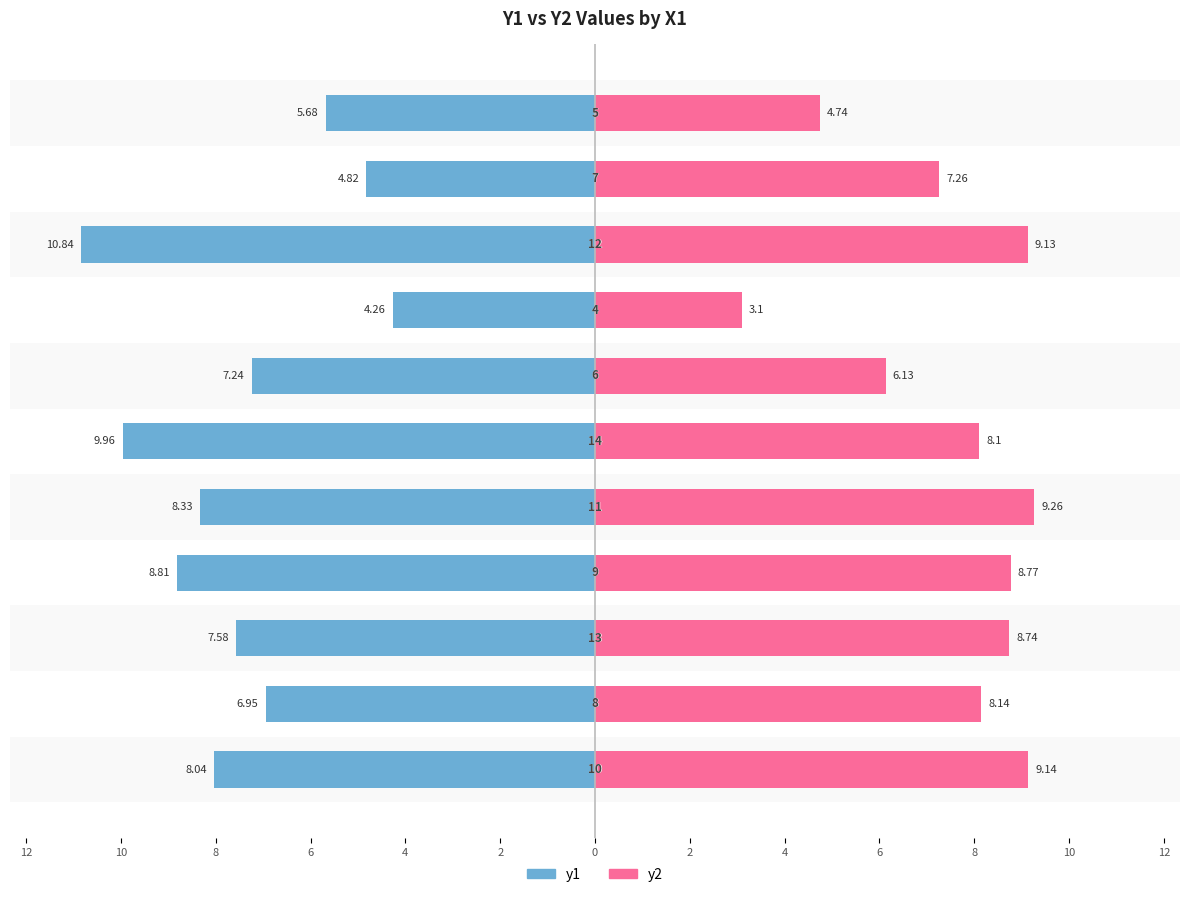

How many values in the y1 series are below -7?

7